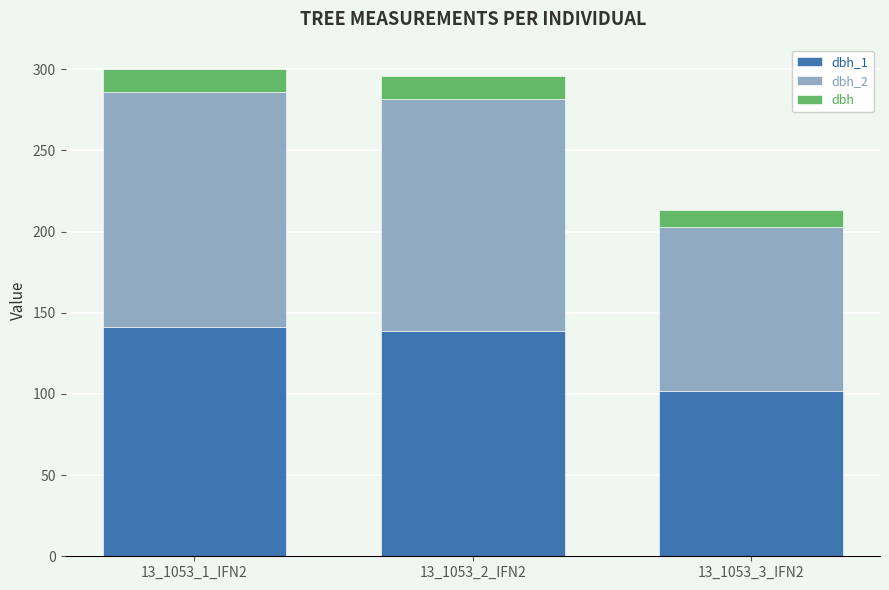

What is the difference between the maximum and minimum values in the dbh series?

4.2